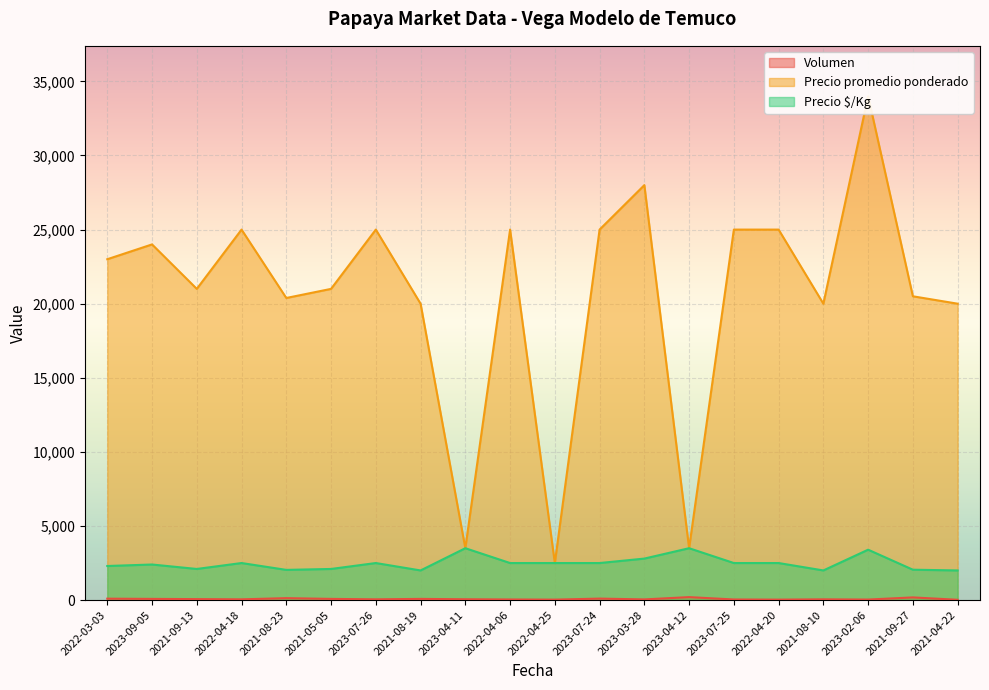

The value of Precio promedio ponderado at 2022-04-25 is 2500. True or false?

True